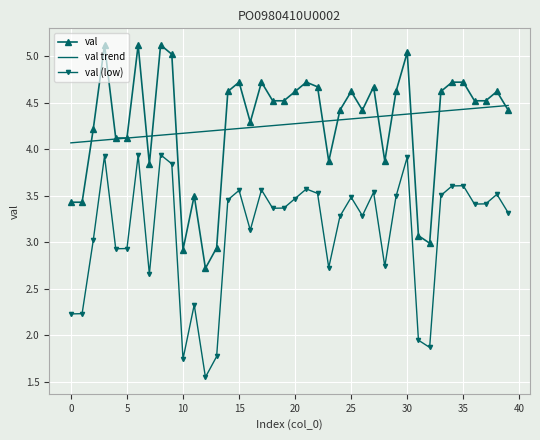

What is the greatest value displayed?

5.1